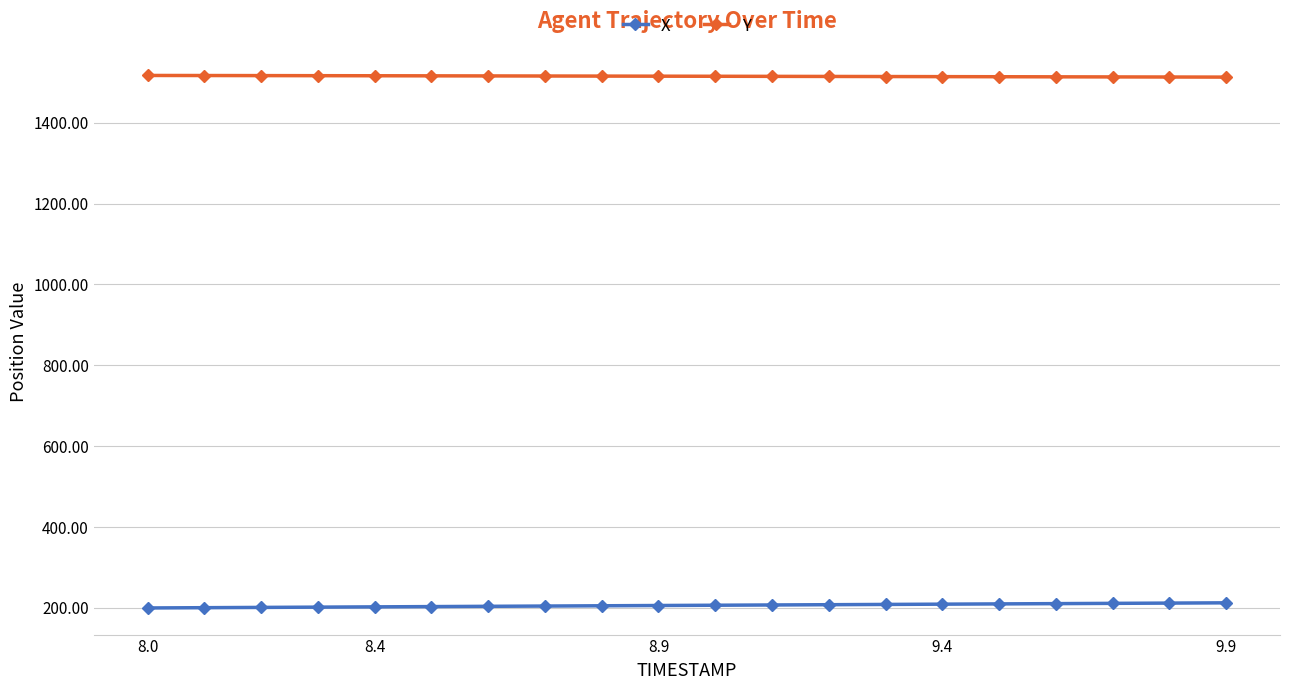

At how many categories does at least one series exceed 1125?

20